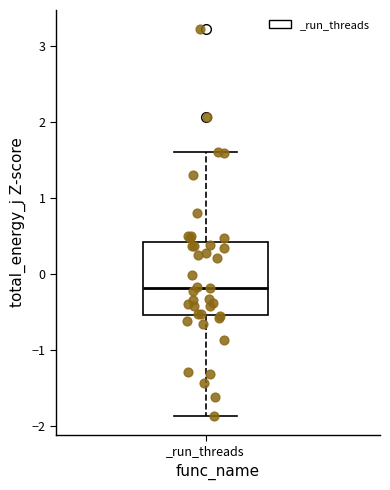

Transcribe this box plot: give where the median line is, the range the box spans, and where the two whiskers end, as read against the y-axis. The values are not printed on the chart, so give them approximately, as read against the axis.

median -0.2, box -0.5 to 0.4, whiskers -1.9 to 1.6